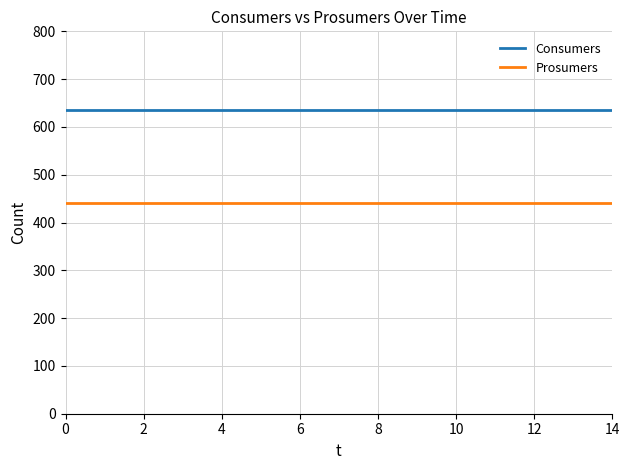

True or false: Consumers and Prosumers intersect in this chart.

False